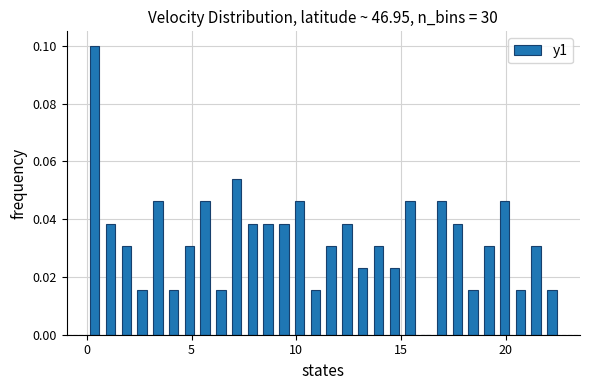

Around what value on the x-axis is the tallest bar? Give the approximate position of its centre, as read against the axis.

0.5